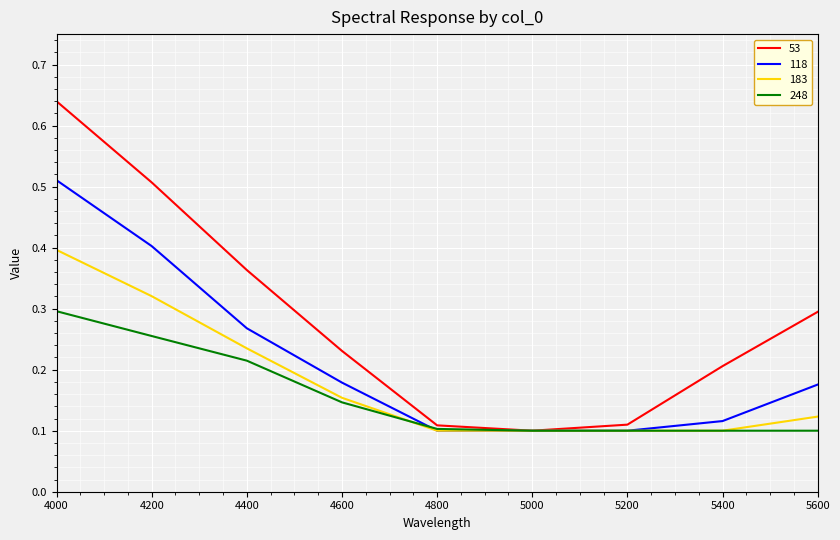

The 118 series shows 0.1 at 4200. True or false?

False